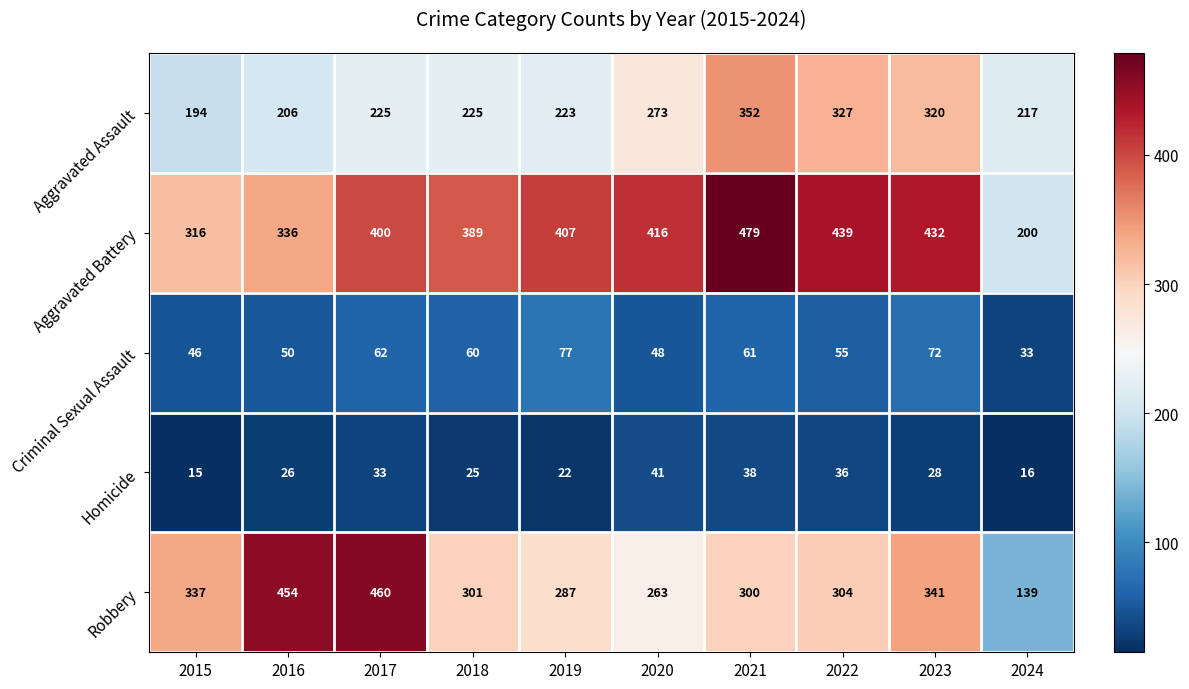

What is the difference between the second highest and second lowest values in the Aggravated Battery series?

123